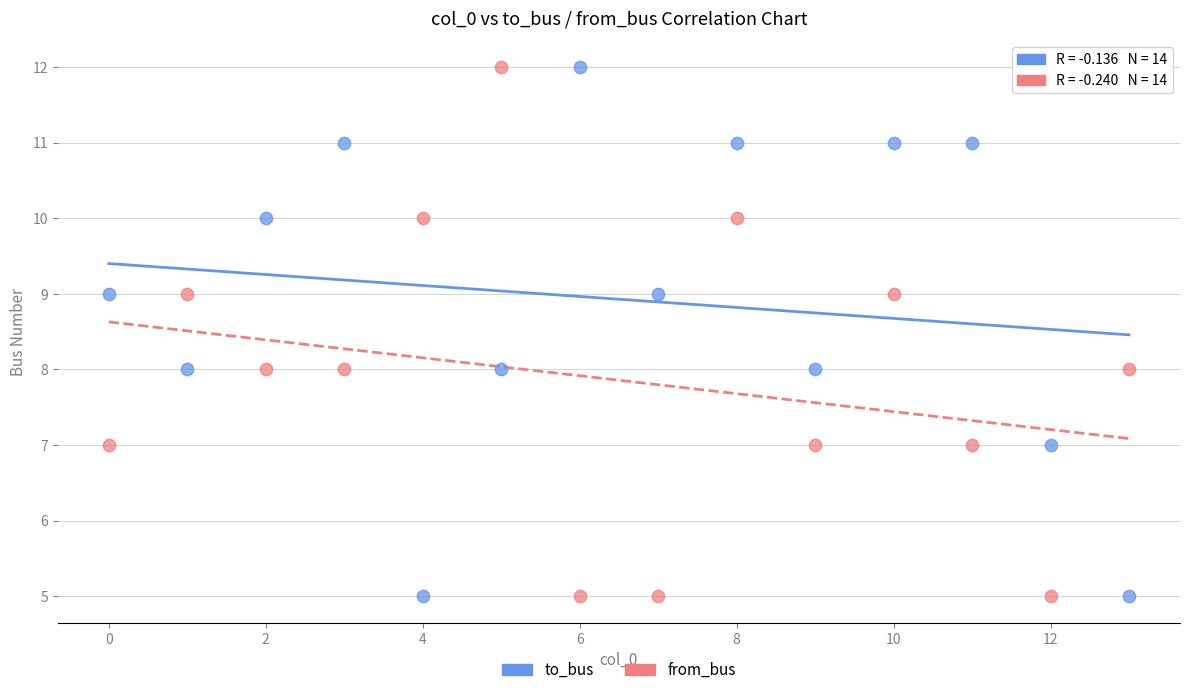

Across all data points, what is the range of Y values (max minus min)?

7